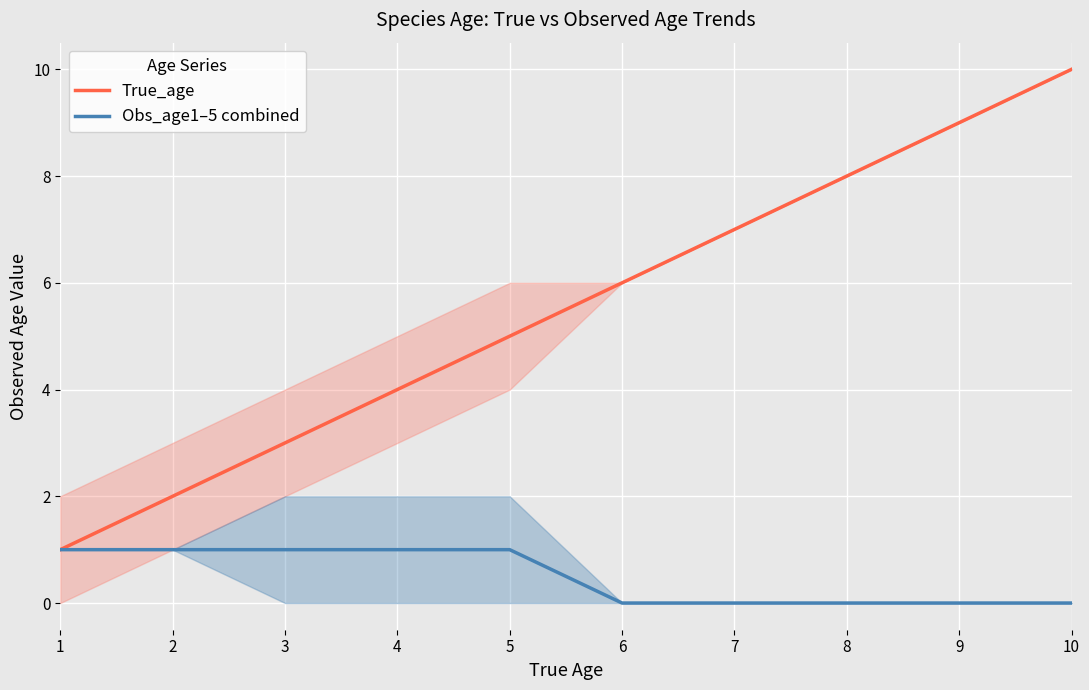

Rank the series at 7 from lowest to highest value.

Obs_age1–5 combined, True_age